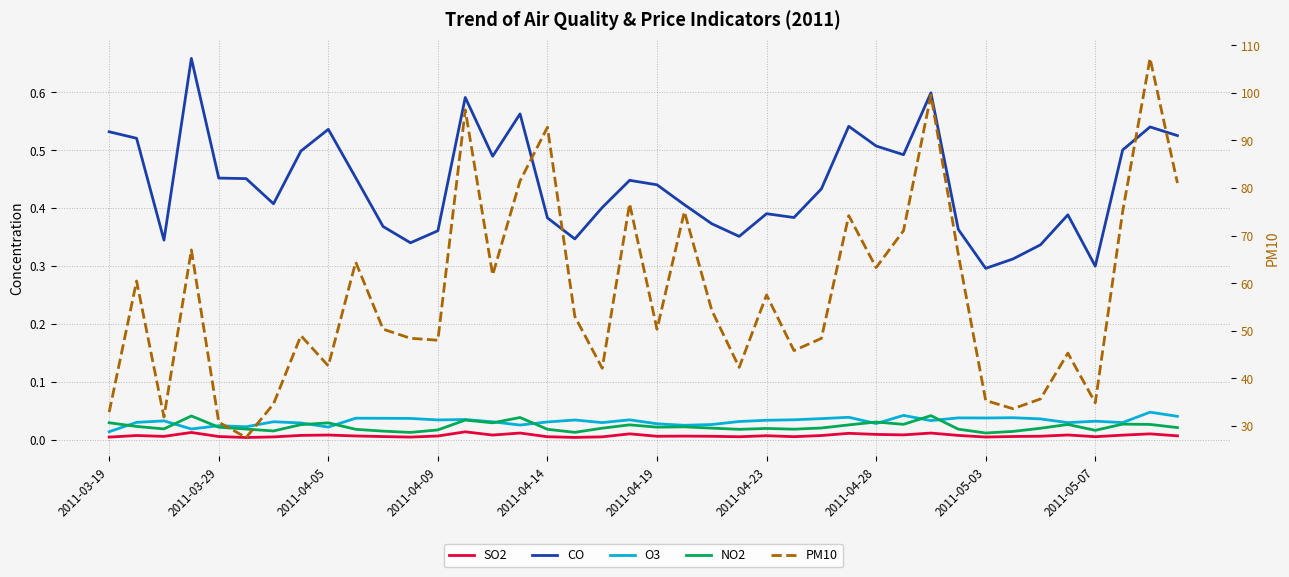

True or false: PM10 and SO2 intersect in this chart.

False